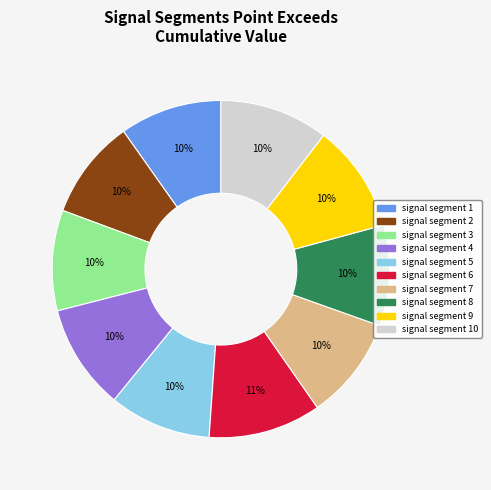

To the nearest percent, what is the average slice percentage?

10%